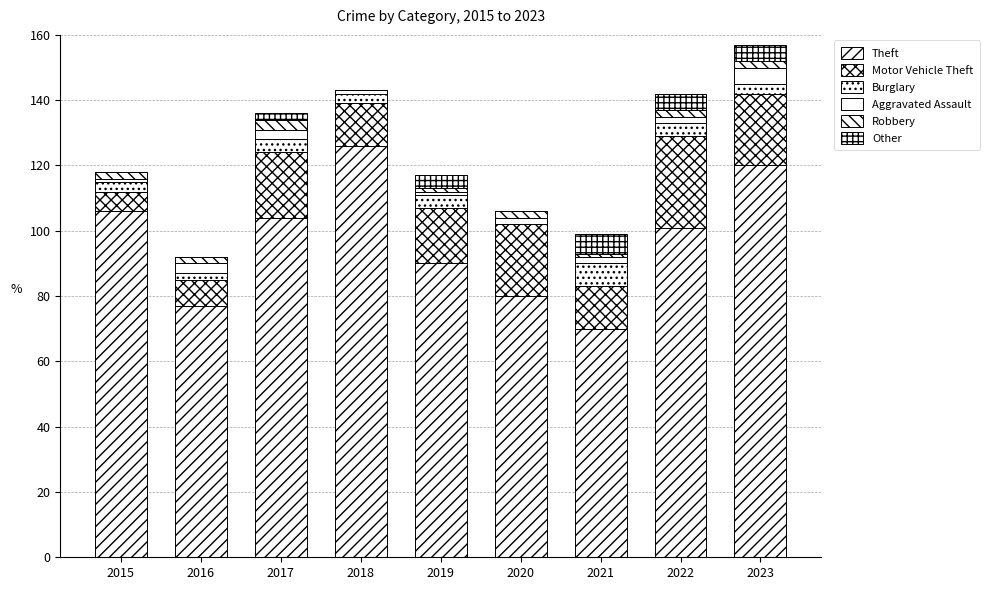

How many categories are shown in the chart?

9